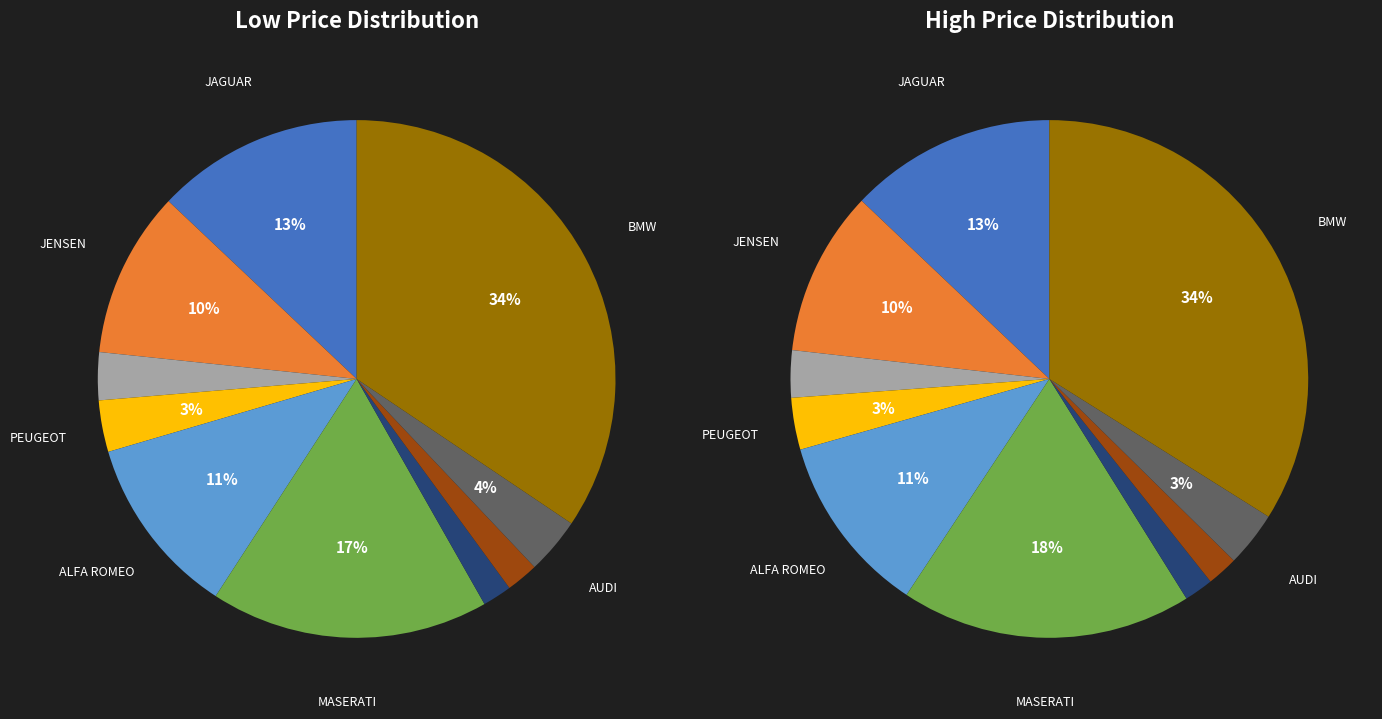

Rank the series by their maximum value, from lowest to highest.

low_price, high_price